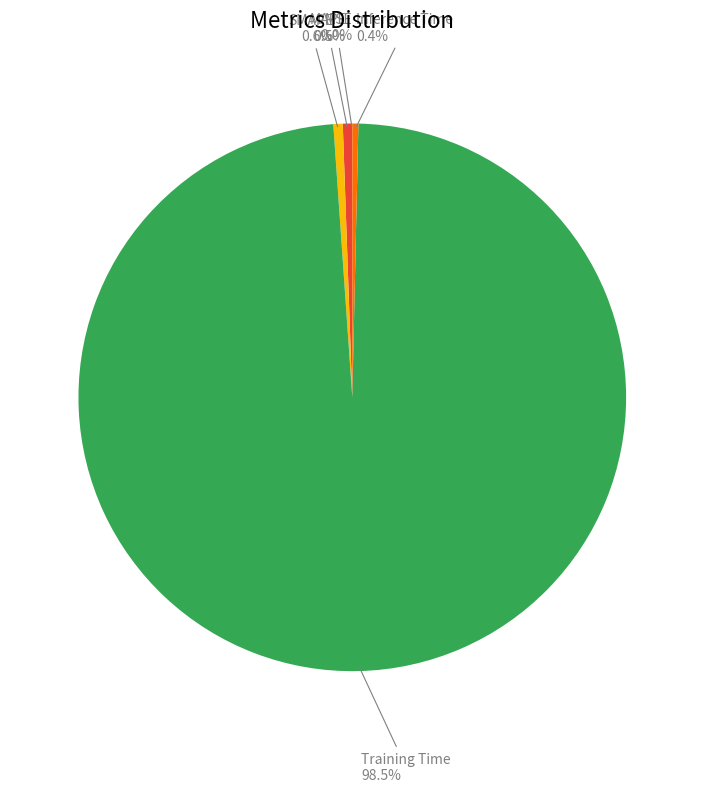

Does any single category account for the majority?

Yes